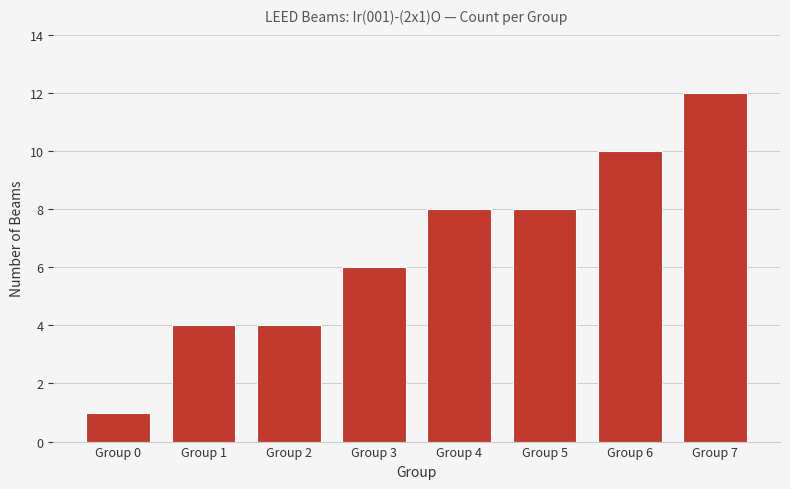

The chart shows a value of 8 at Group 5. True or false?

True